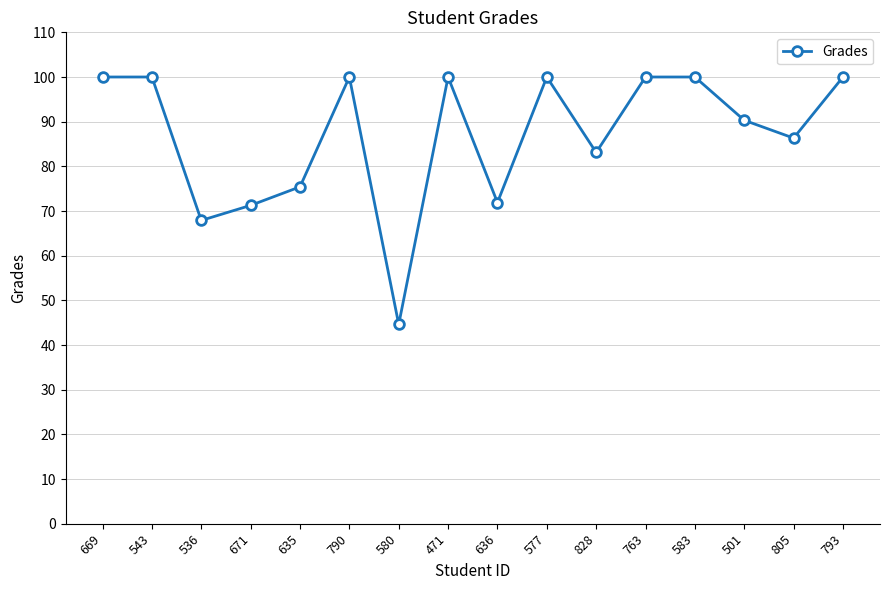

Is it true that the value at 583 is 100.0?

True